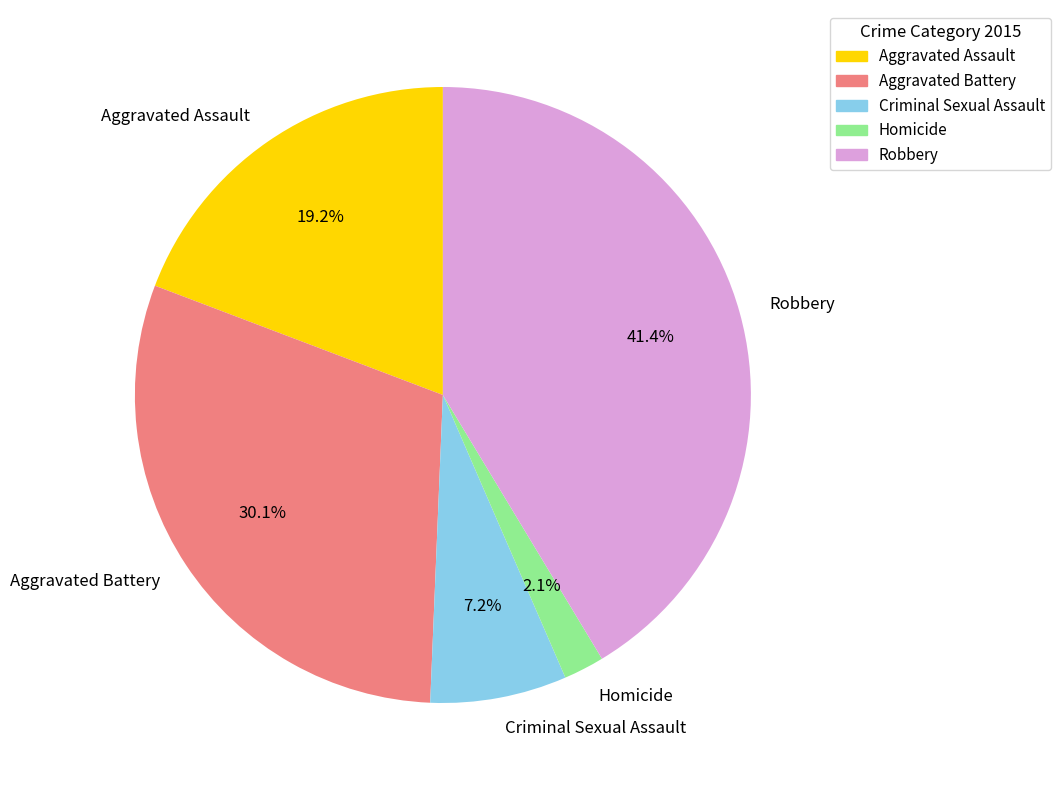

What portion of the pie excludes Robbery?

58.6%